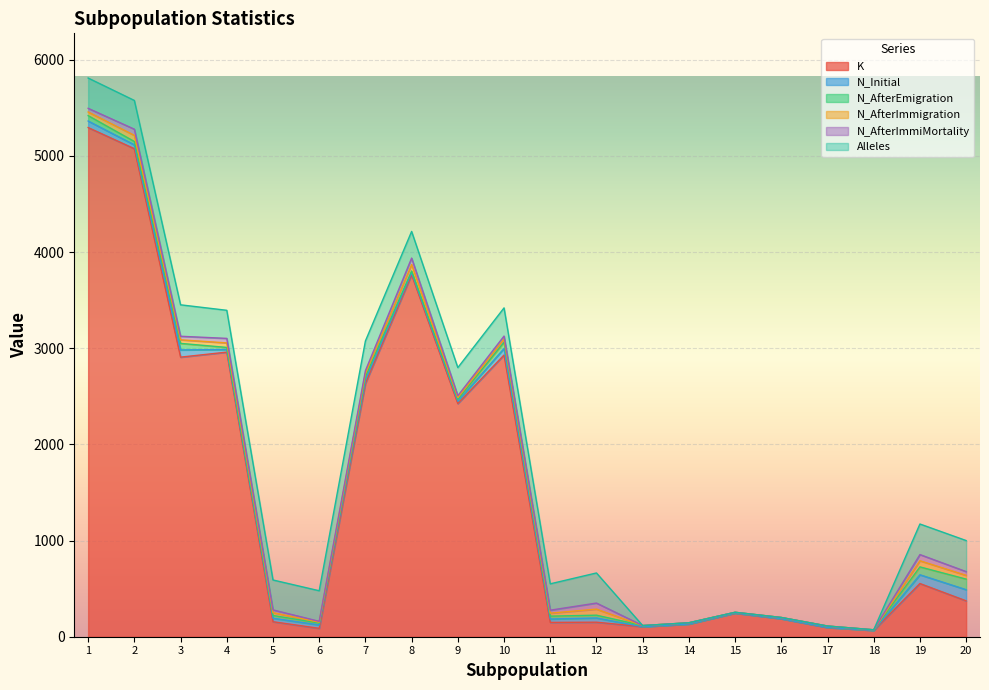

What is the difference between the maximum and minimum values in the N_AfterImmigration series?

67